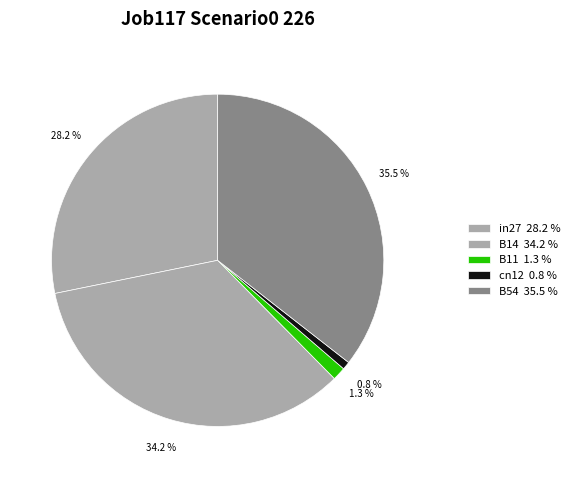

Does cn12 account for over 50% of the chart?

No